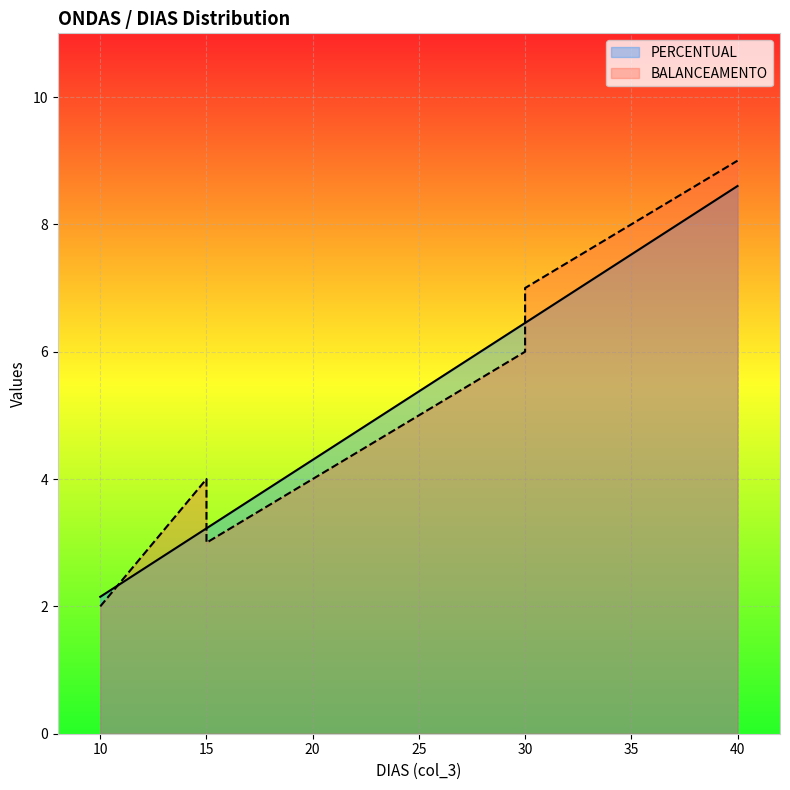

What is the spread (max minus min) of values at 20?

0.3